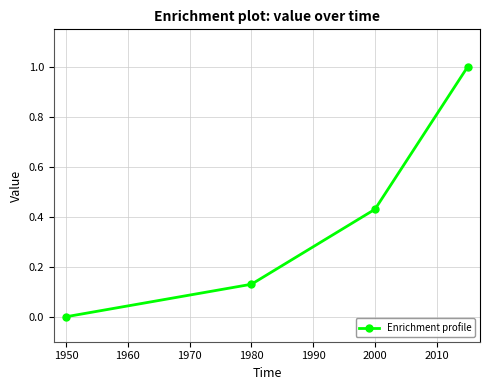

What is the value of the 4th point from the left?

1.0